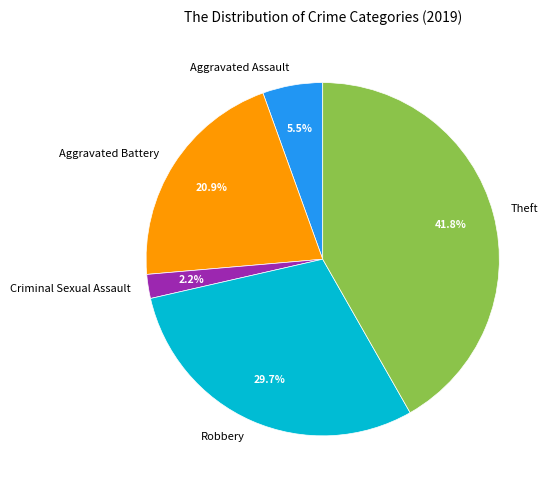

Do Theft and Criminal Sexual Assault together represent more than half of the pie?

No